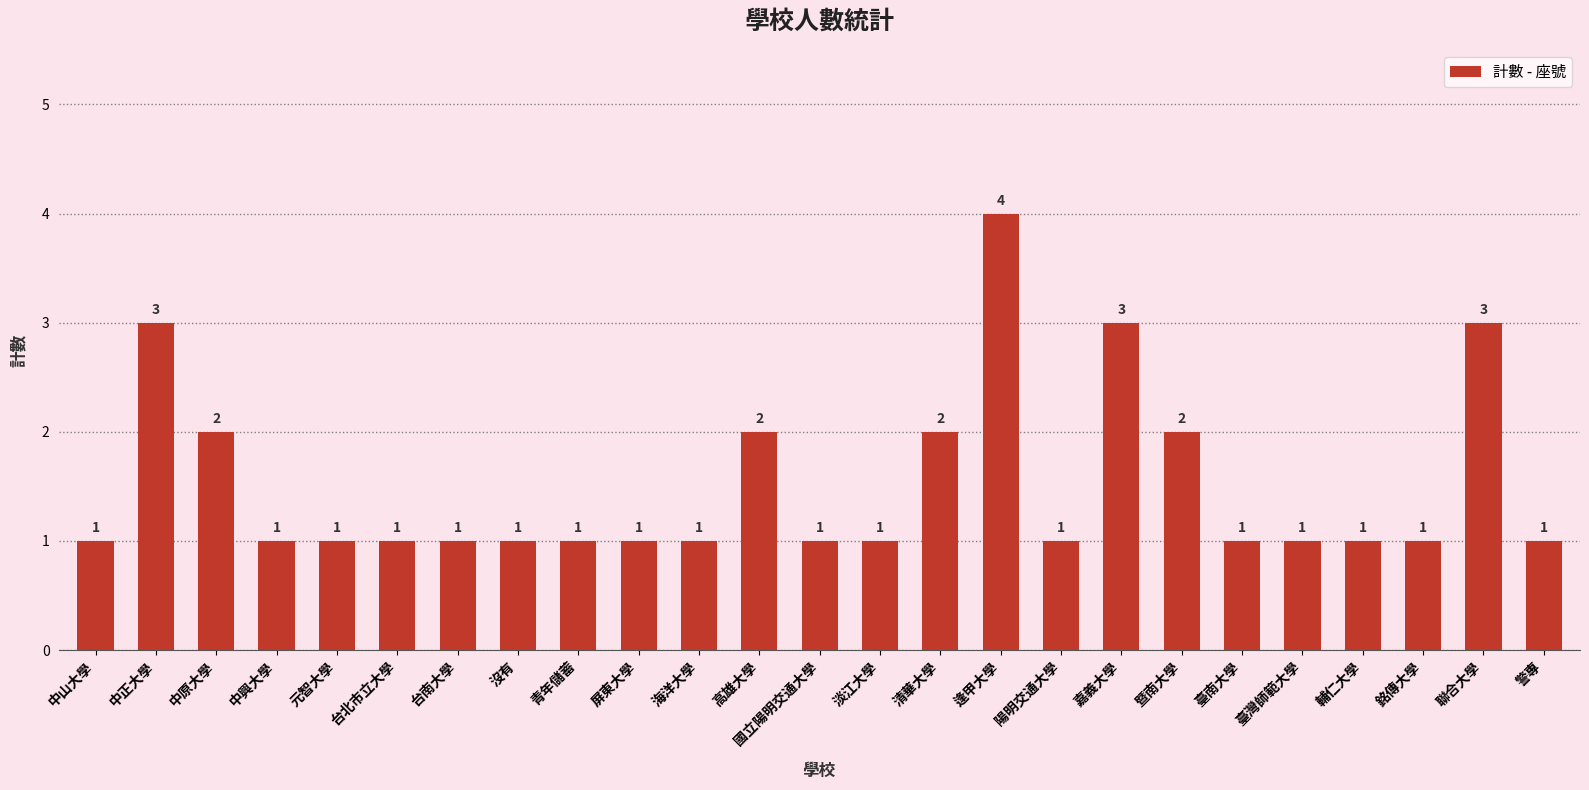

How many values exceed 1?

8